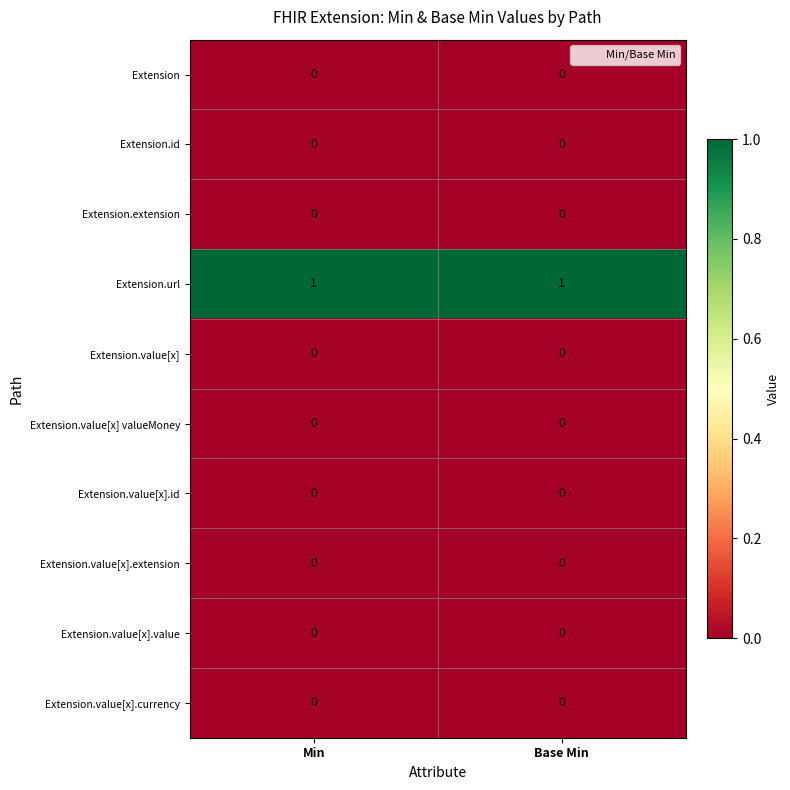

The value of Extension.value[x].extension at Base Min is 0. True or false?

True